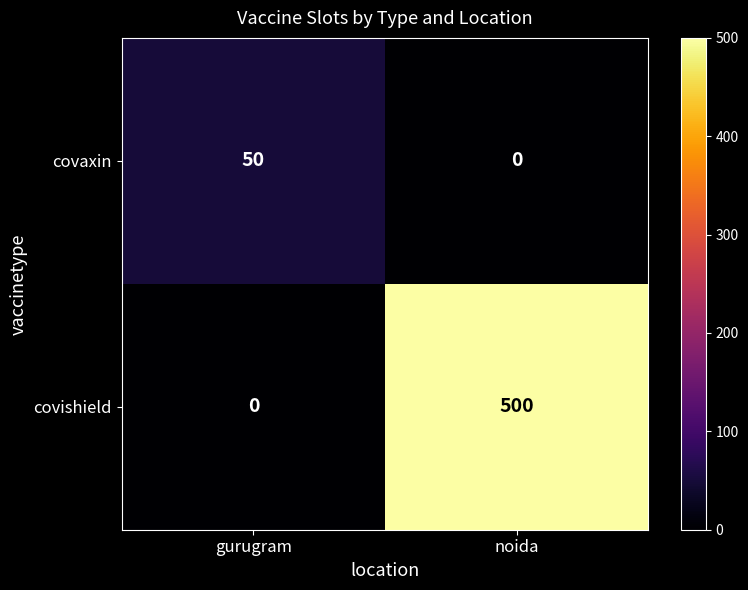

Reading left to right, transcribe all the data shown in this chart.

covaxin: gurugram=50	noida=0
covishield: gurugram=0	noida=500